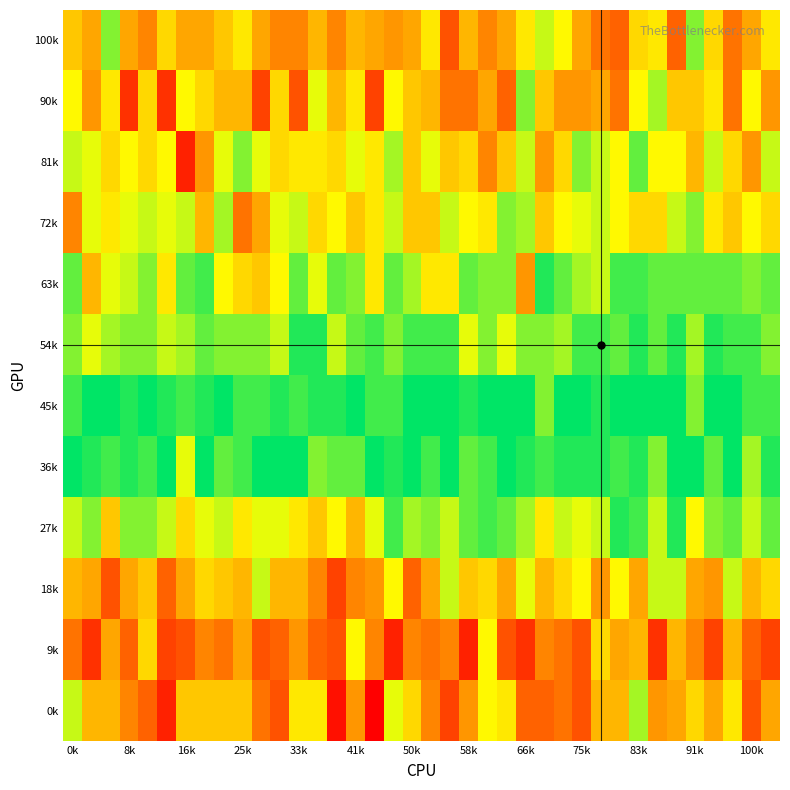

Reading left to right, list all the values displayed in this chart.

100k: 20	18	27	18	16	21	18	18	20	22	18	16	16	19	16	19	18	17	18	22	13	19	16	18	22	25	23	18	15	14	21	22	14	27	21	15	18	22
90k: 23	17	22	11	21	11	23	21	19	19	12	21	13	24	19	22	12	23	20	19	15	15	18	14	27	20	17	17	18	15	23	26	20	20	22	15	23	17
81k: 25	24	21	23	21	23	10	17	24	27	24	21	22	22	21	24	22	26	20	24	20	21	16	20	25	17	21	27	25	23	28	23	23	19	25	21	17	25
72k: 16	24	22	24	25	24	25	19	26	15	18	24	25	21	23	20	22	25	20	20	25	23	22	27	26	20	23	24	25	23	21	21	25	27	22	20	23	21
63k: 28	19	24	25	27	22	28	29	23	21	20	23	28	24	28	27	22	28	26	22	22	28	27	27	17	30	28	26	25	29	29	28	28	28	28	28	27	28
54k: 27	24	26	27	27	25	26	28	27	27	27	25	30	30	25	28	29	27	29	29	29	24	27	24	27	27	26	29	29	28	30	28	30	26	30	29	29	27
45k: 29	31	31	30	31	30	29	30	31	29	29	30	29	30	30	31	29	29	31	31	31	30	31	31	31	27	31	31	30	31	31	31	31	27	31	31	29	29
36k: 31	30	29	30	29	31	24	31	28	29	31	31	31	27	28	28	31	30	31	29	31	28	29	31	30	29	30	30	30	29	30	27	31	31	28	31	26	30
27k: 25	27	20	27	27	25	21	24	25	22	24	24	22	20	23	19	24	29	26	27	25	28	29	28	26	22	25	24	25	30	29	25	30	23	27	28	25	28
18k: 19	18	13	18	20	14	18	21	20	19	25	19	19	16	12	16	17	23	14	18	25	20	21	18	24	19	21	23	17	23	18	25	25	18	17	25	19	21
9k: 15	11	18	14	21	12	13	16	15	18	13	14	17	14	13	23	16	10	16	15	16	10	23	13	11	16	15	13	21	18	19	11	19	16	12	19	14	12
0k: 25	19	19	16	14	10	20	20	20	20	15	13	22	22	9	17	8	24	21	16	12	17	23	22	14	14	15	13	19	19	26	17	18	21	18	22	13	18